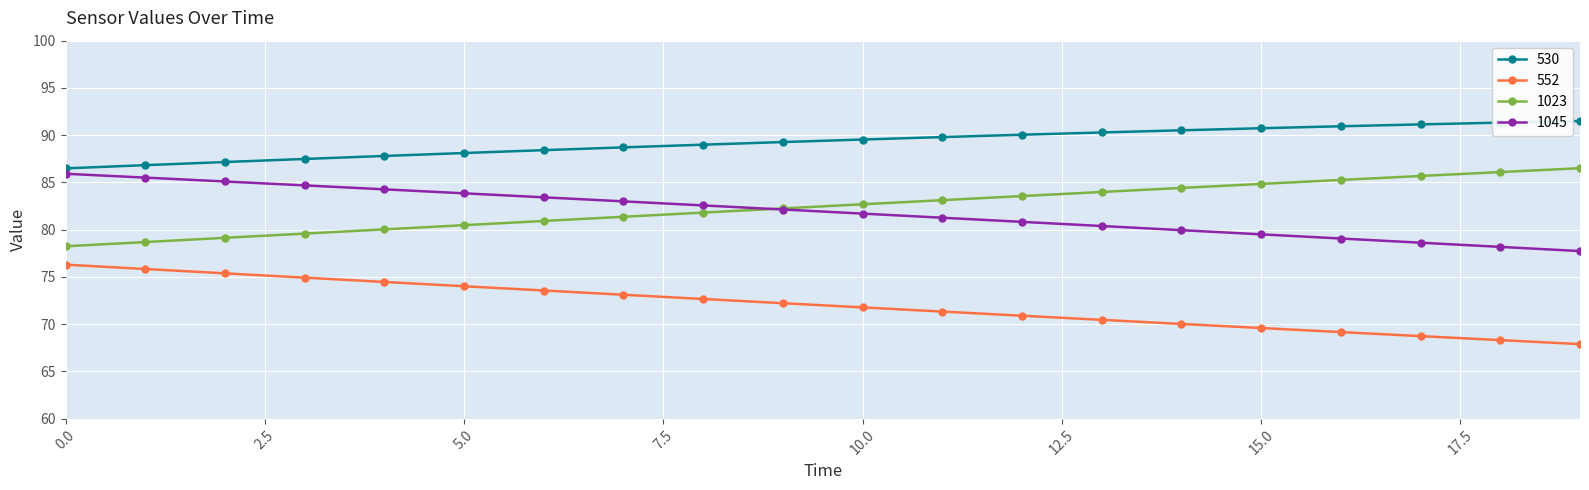

True or false: 552 and 1023 intersect in this chart.

False